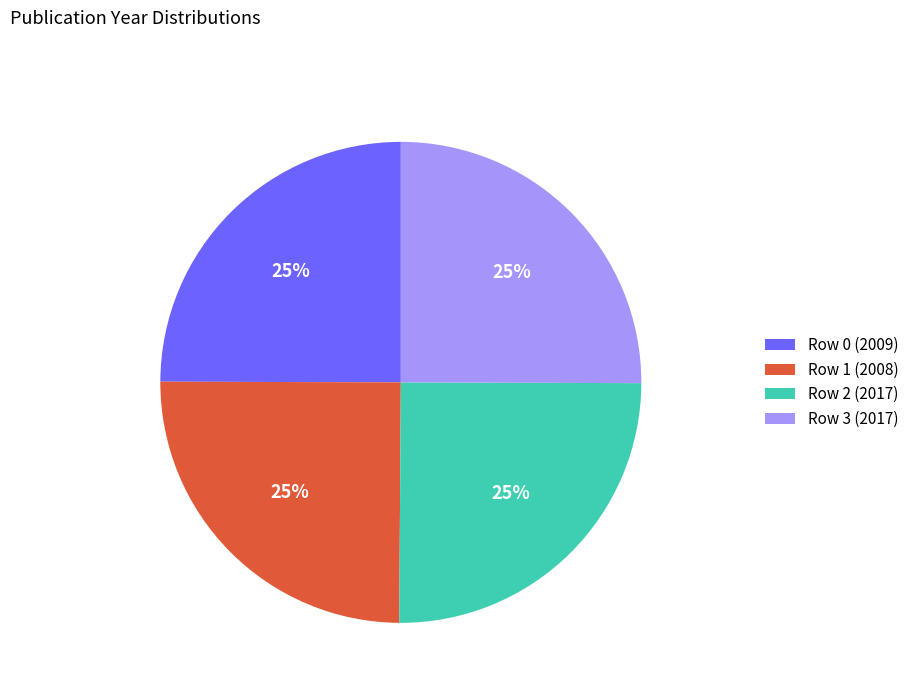

Approximately how many times larger is the value at Row 1 (2008) compared to Row 2 (2017)?

1.0